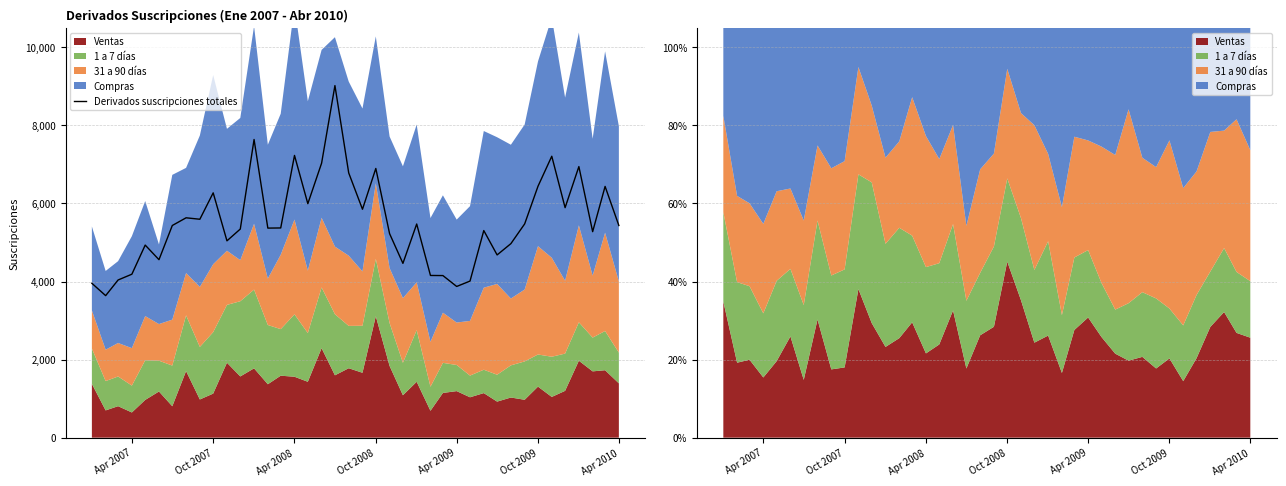

What is the highest value of the Derivados suscripciones totales series?

9020